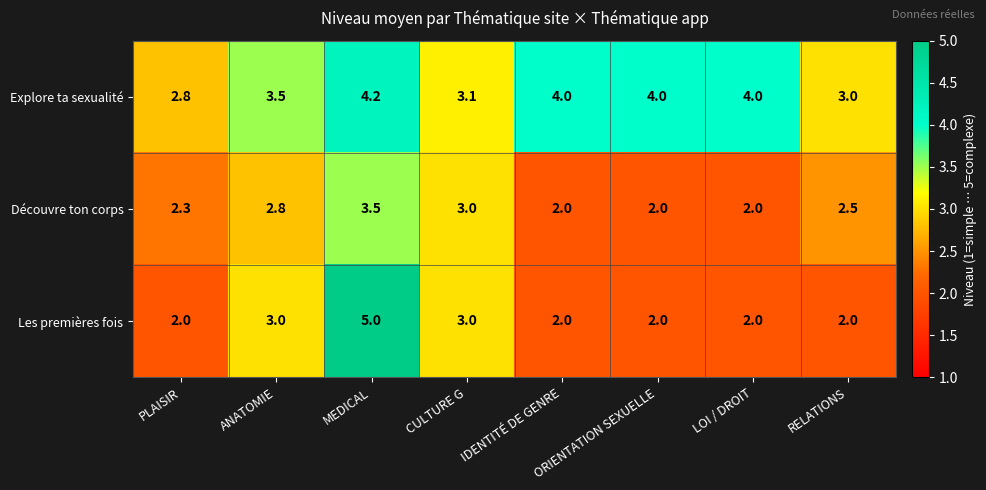

What is the difference between the maximum and minimum values in the Découvre ton corps series?

1.5